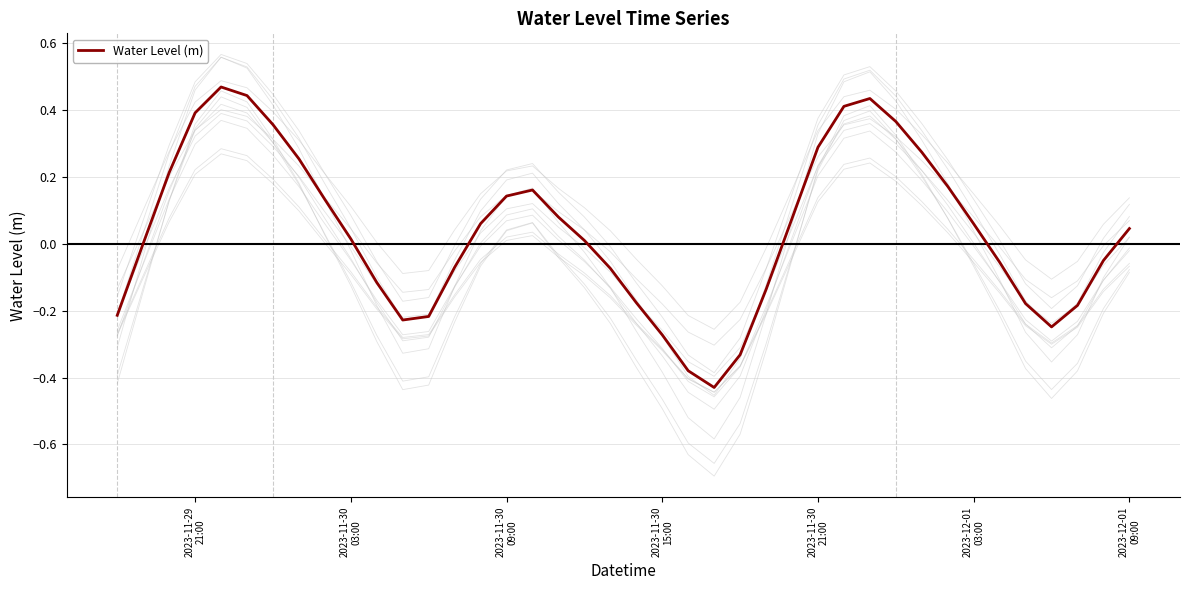

True or false: the data shows 0.2 at 2023-11-30
21:00.

False